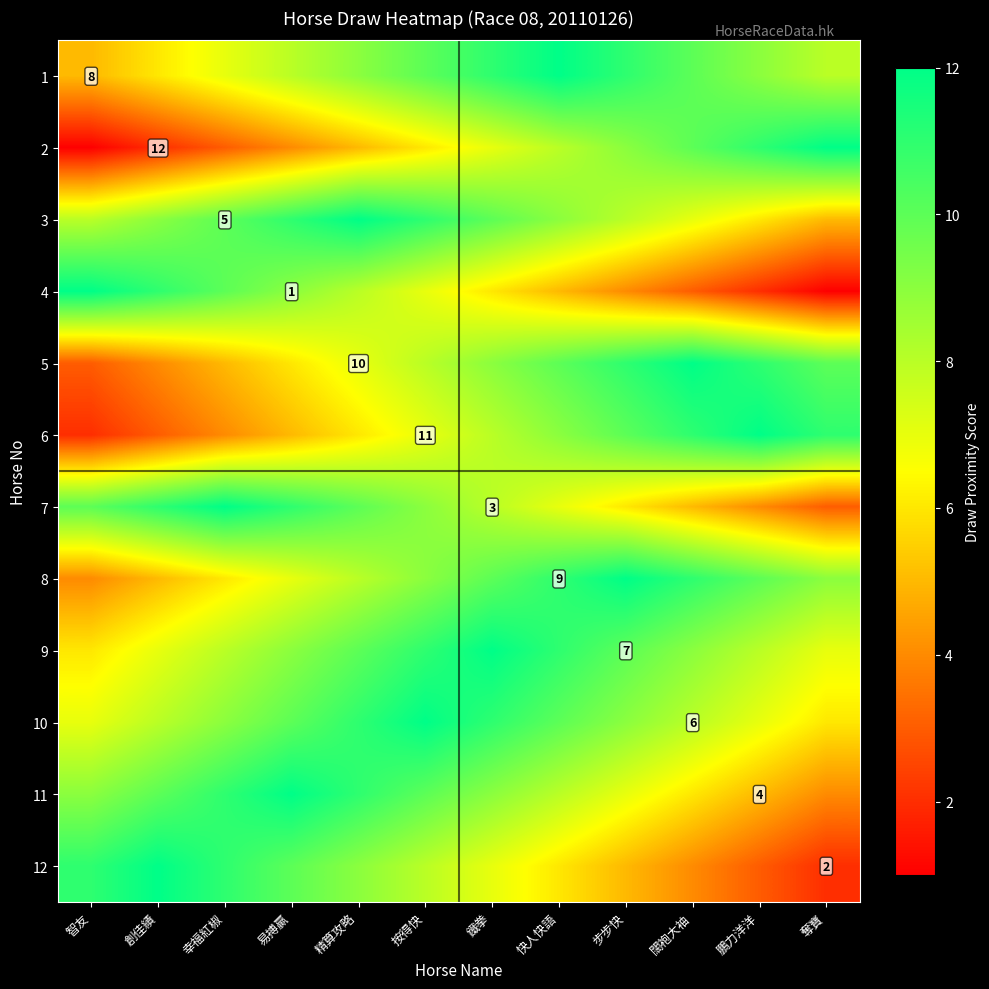

Is it true that 7 equals 3 at 鐵拳?

True